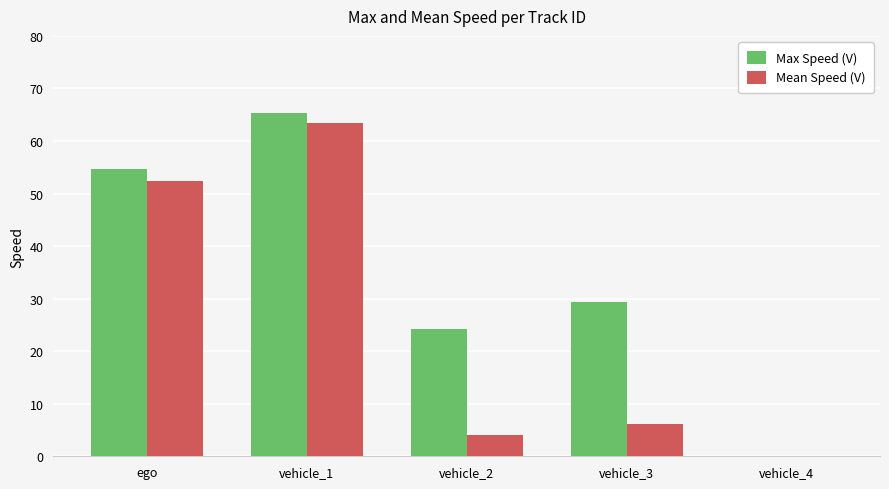

What is the sum of the Max Speed (V) values at vehicle_2 and vehicle_1?

89.5